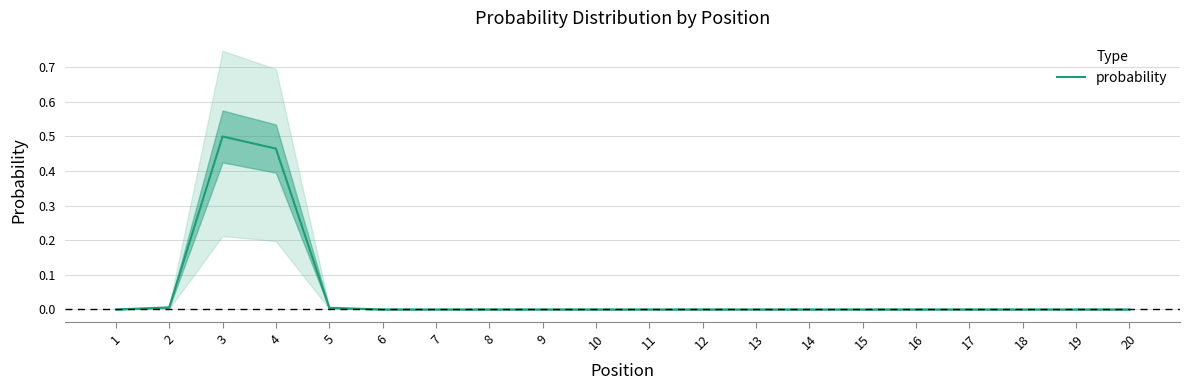

How many lines are shown in the chart?

1